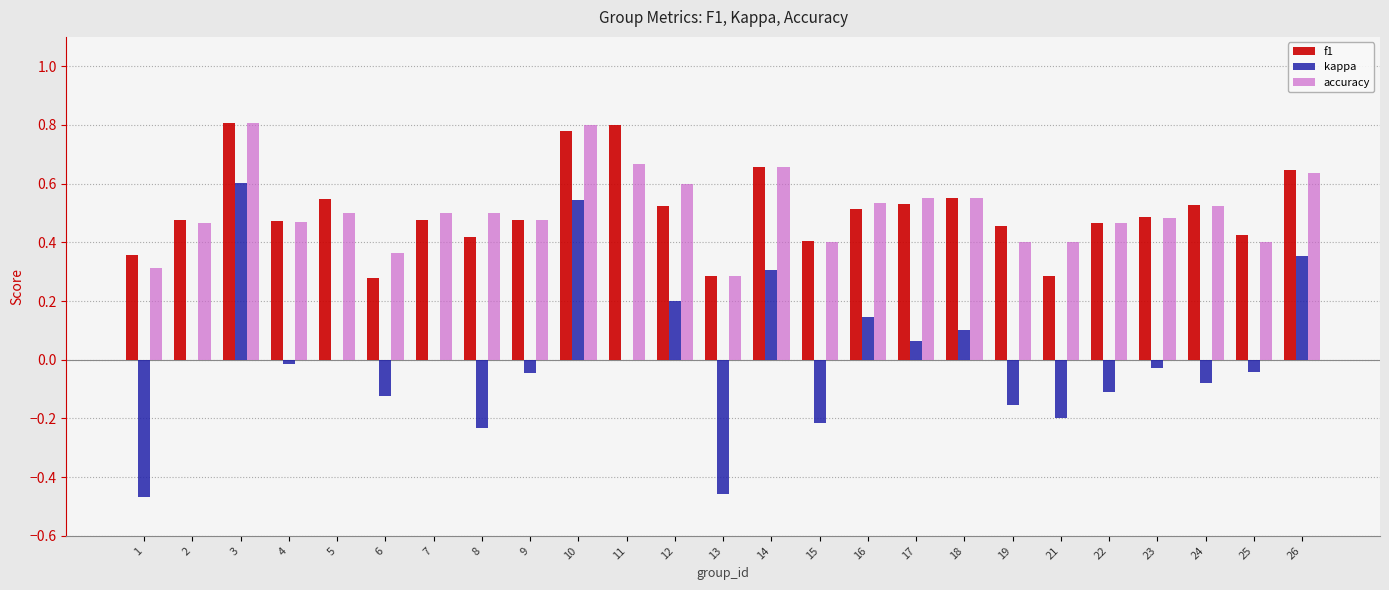

What is the total value across all series at 26?

1.6